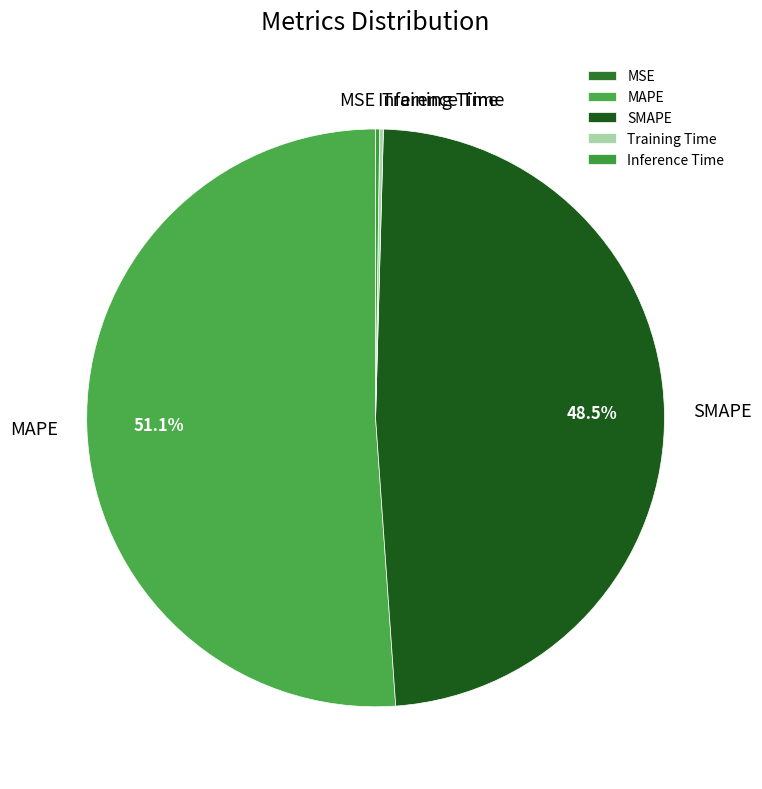

To the nearest percent, what portion does MAPE represent?

51%